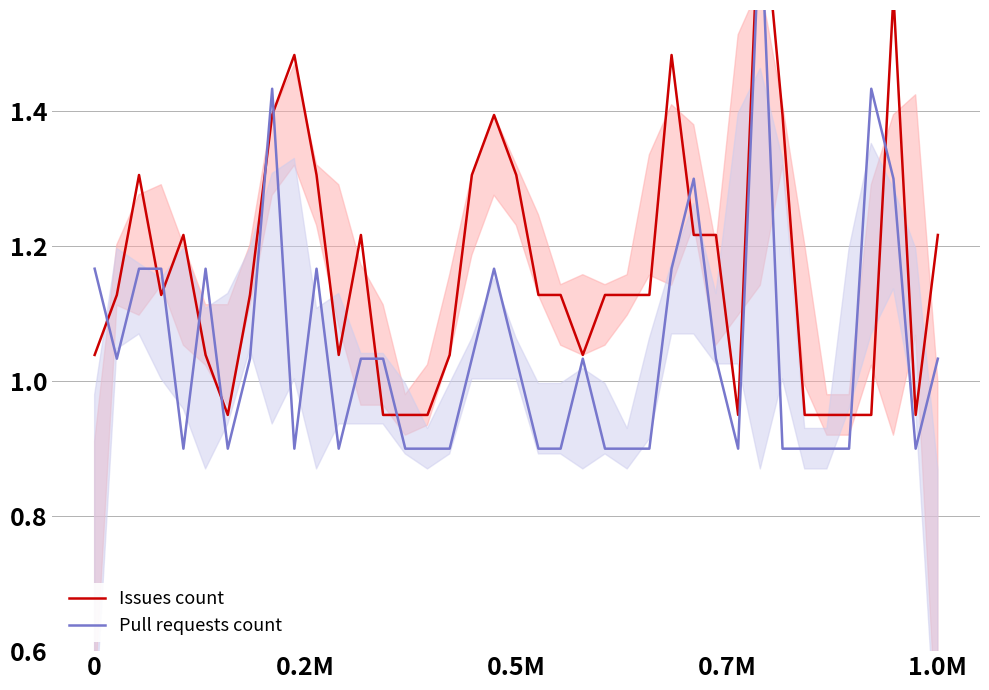

What is the greatest value displayed?

1.7